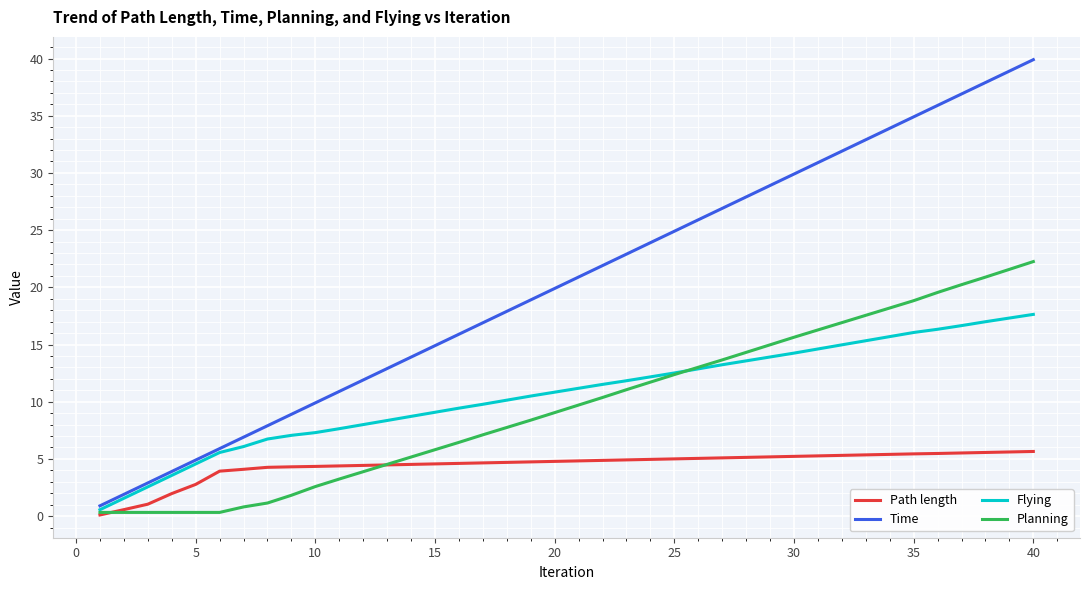

What are all the series names shown in the legend?

Path length, Time, Flying, Planning